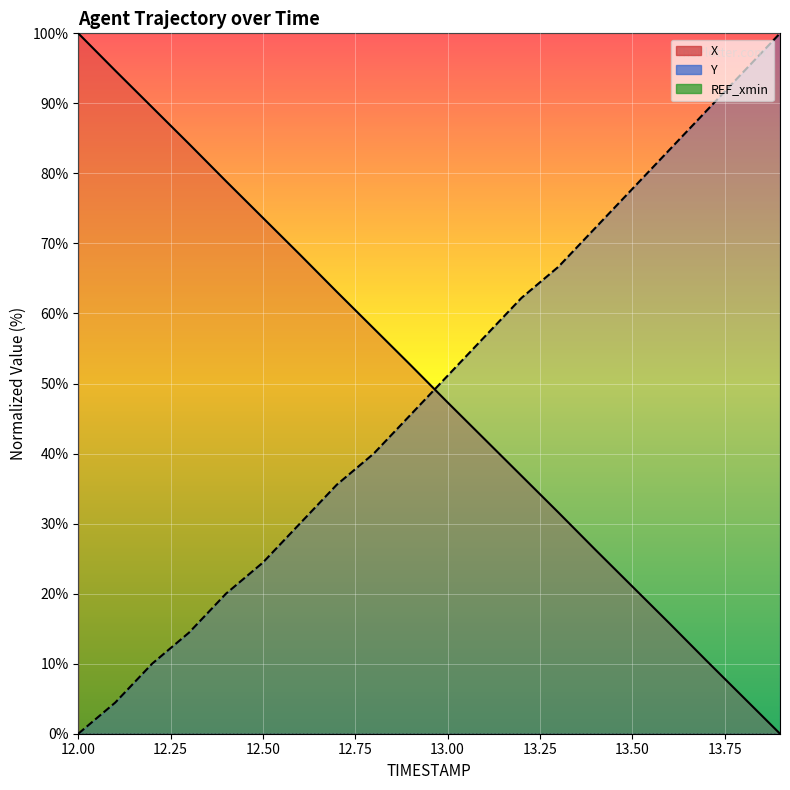

True or false: X and Y cross at least once.

True